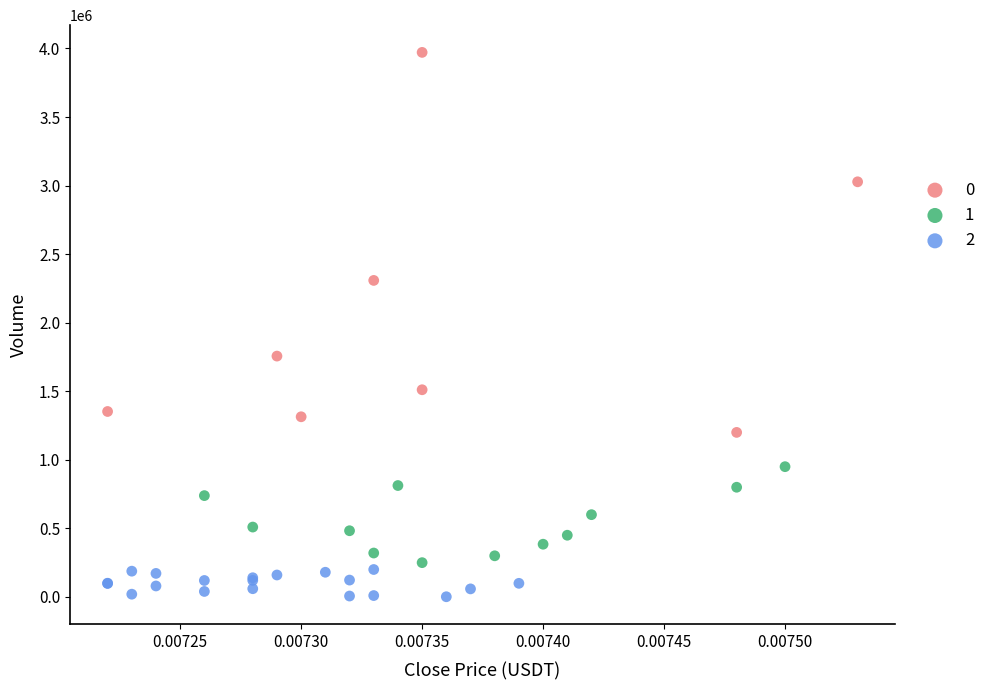

Which series reaches the maximum Y coordinate?

0